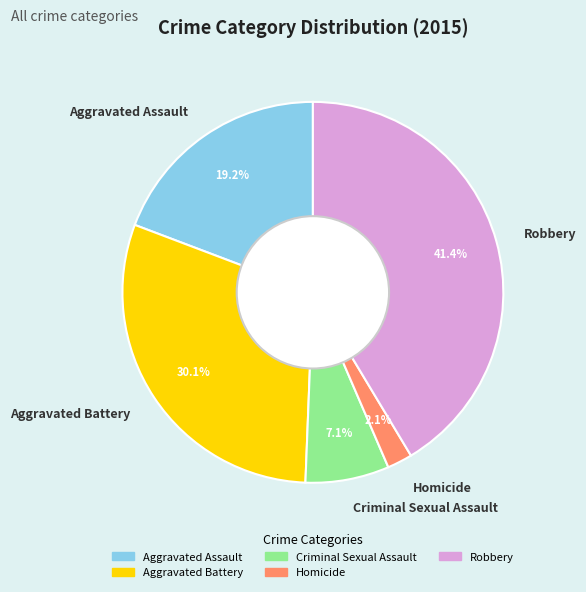

Count the number of slices in the pie.

5